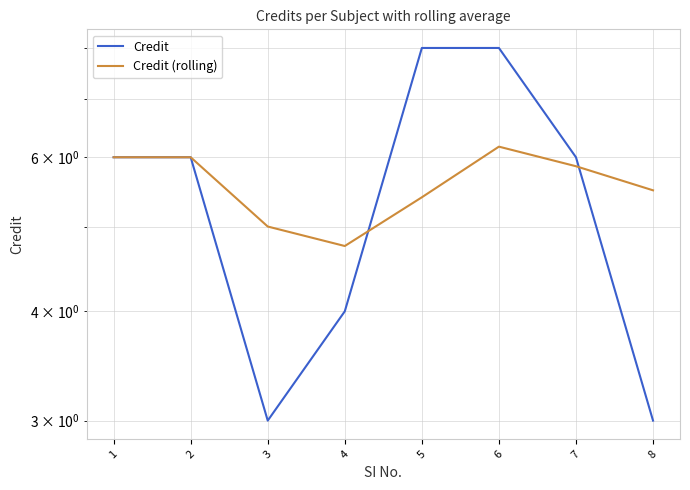

Does the chart have visible grid lines?

Yes